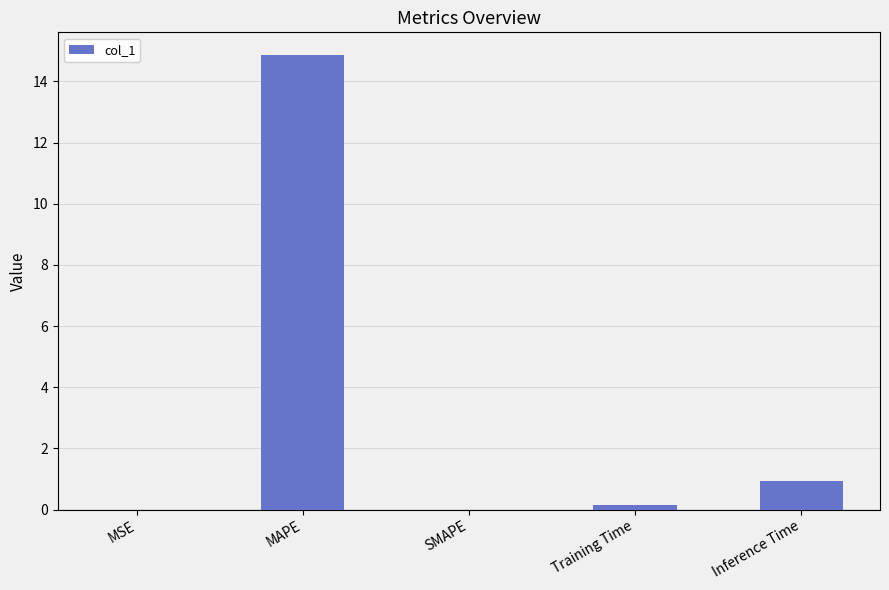

The value at MSE is 0.0. True or false?

True